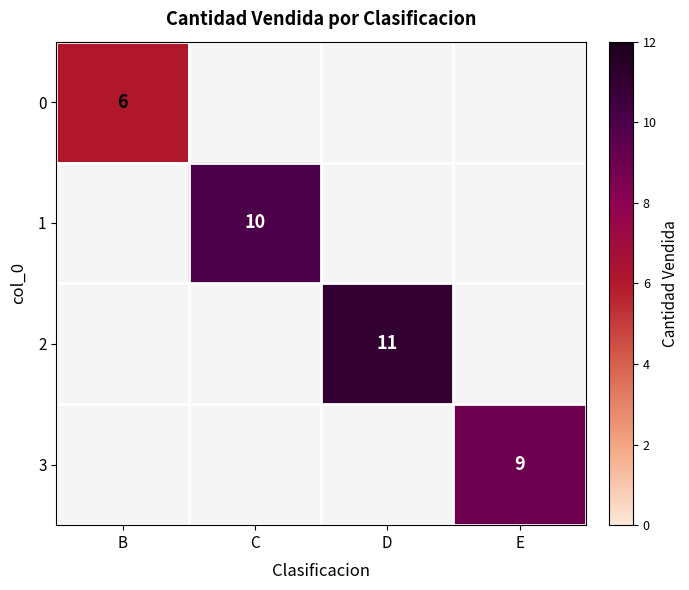

How many distinct data groups are displayed?

4